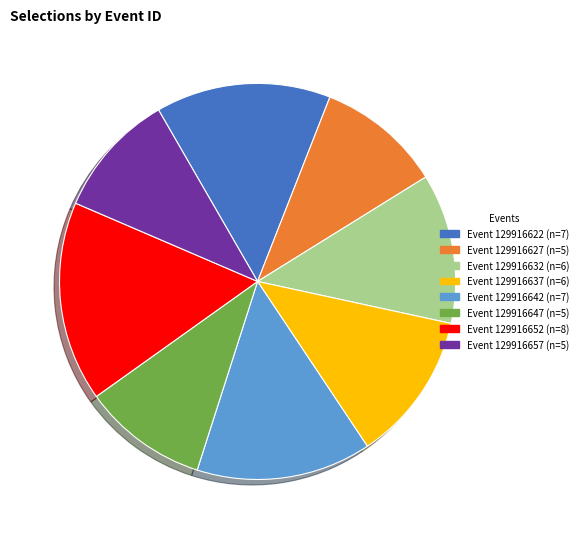

Is there any slice that represents more than half of the pie?

No